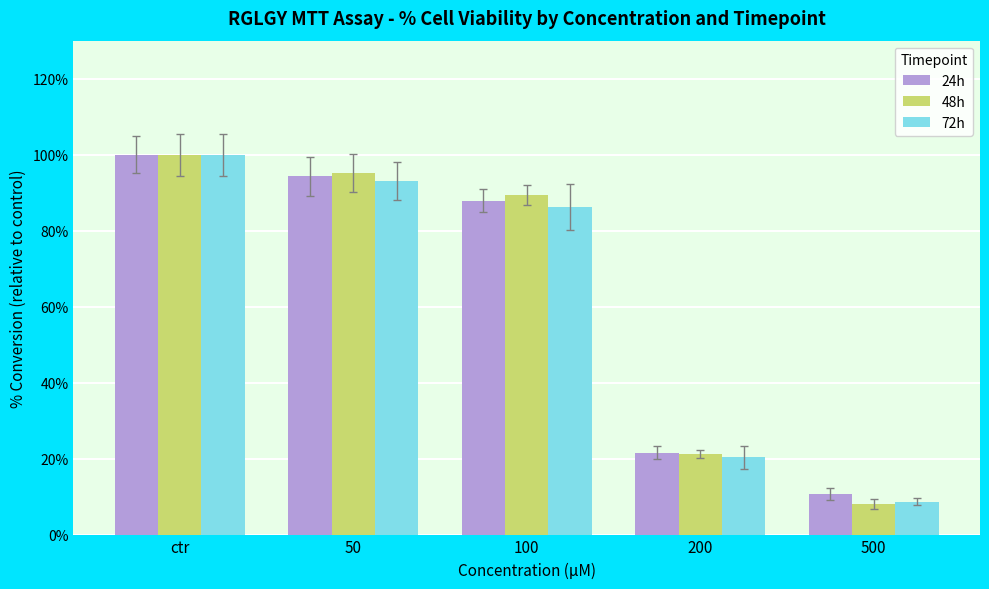

What is the approximate value of 48h at 50?

95.2